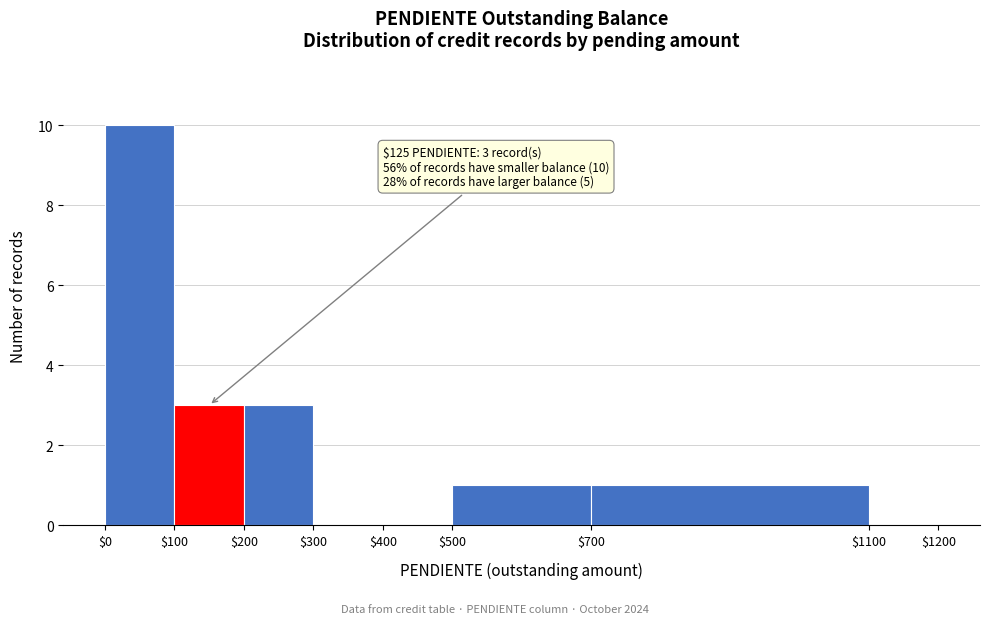

Over which range of the x-axis is the bar tallest?

$0 to $100